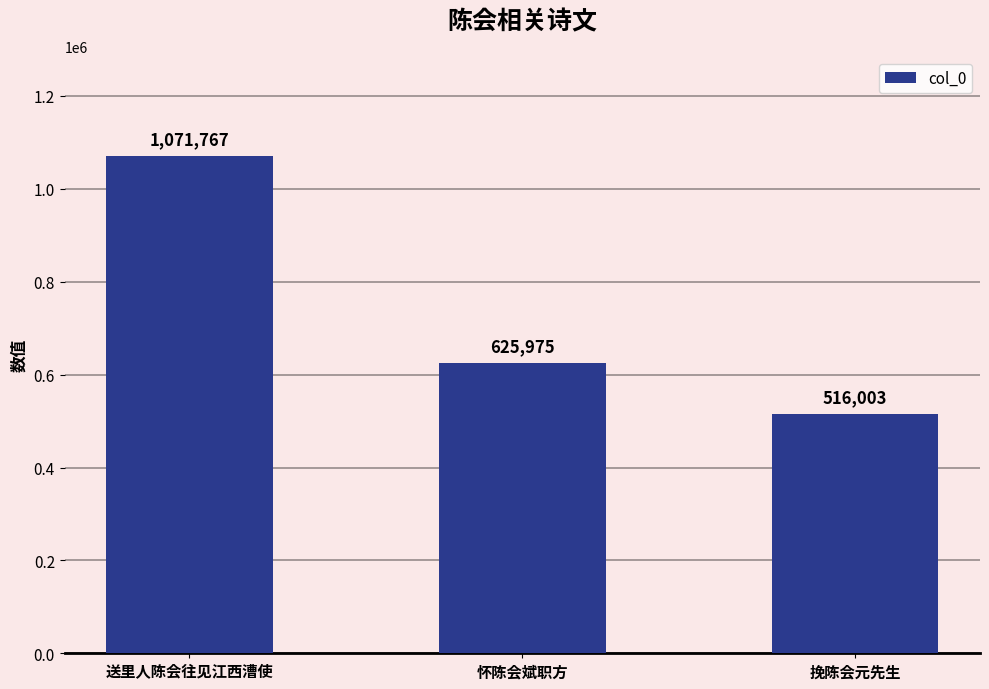

Reading left to right, list all the values displayed in this chart.

送里人陈会往见江西漕使=1071767	怀陈会斌职方=625975	挽陈会元先生=516003